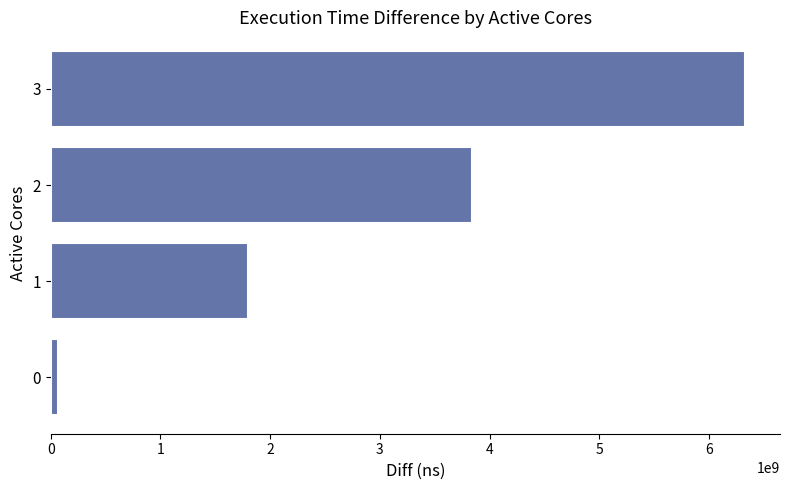

Where is the data nearest to the value 3199521417?

2